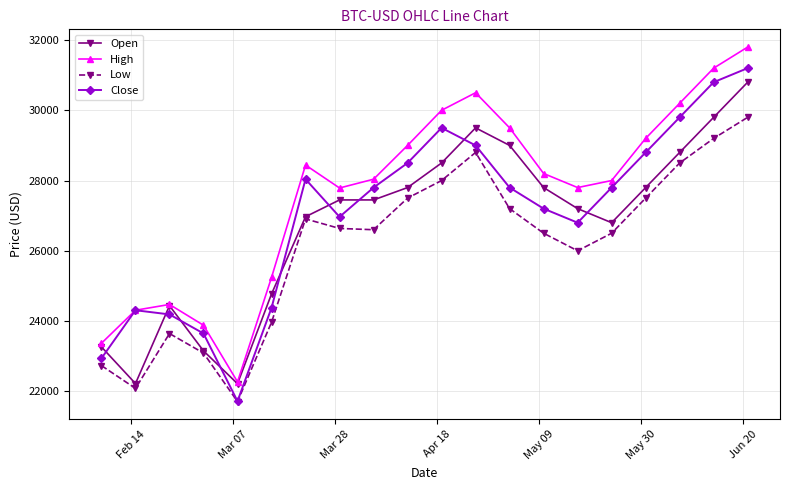

True or false: High and Low intersect in this chart.

False